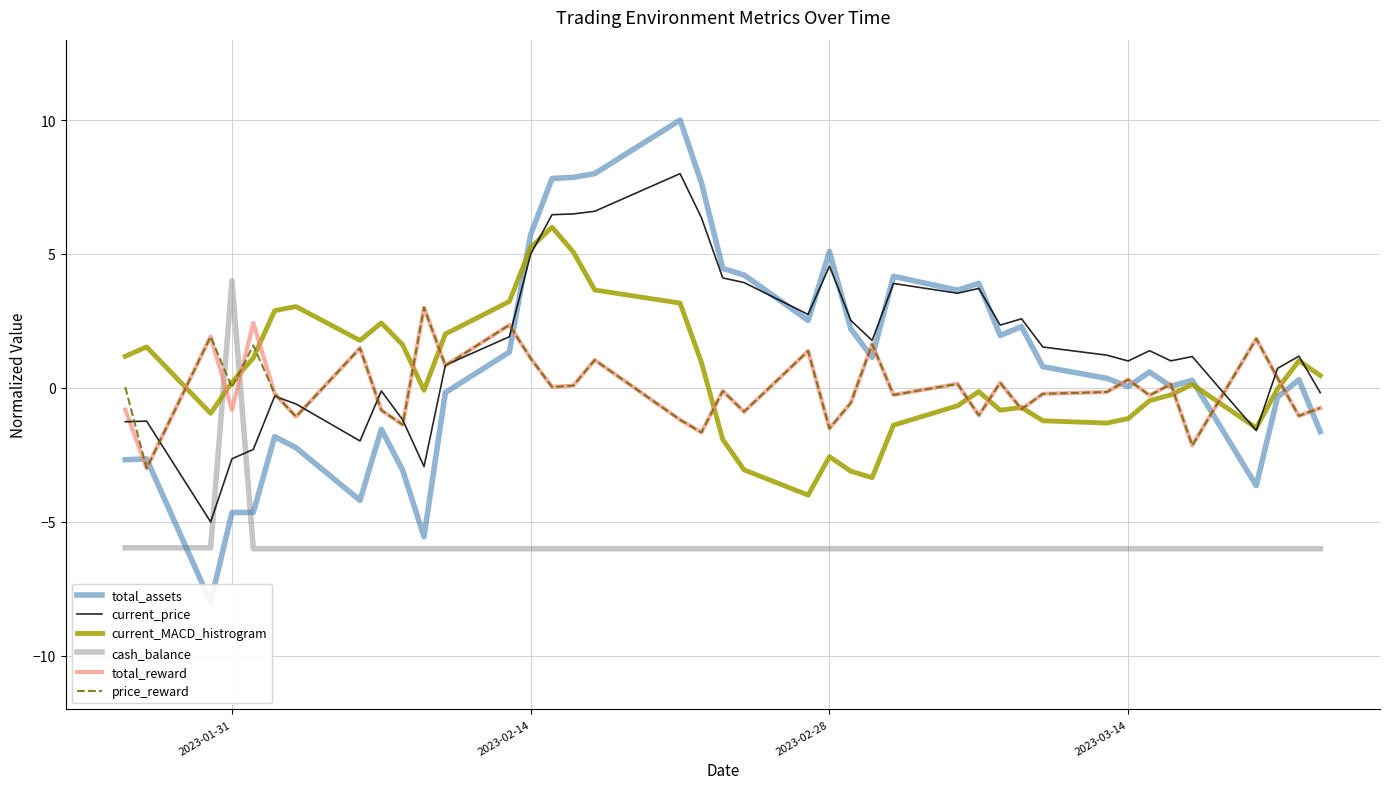

Does the chart display data point markers on the line(s)?

No